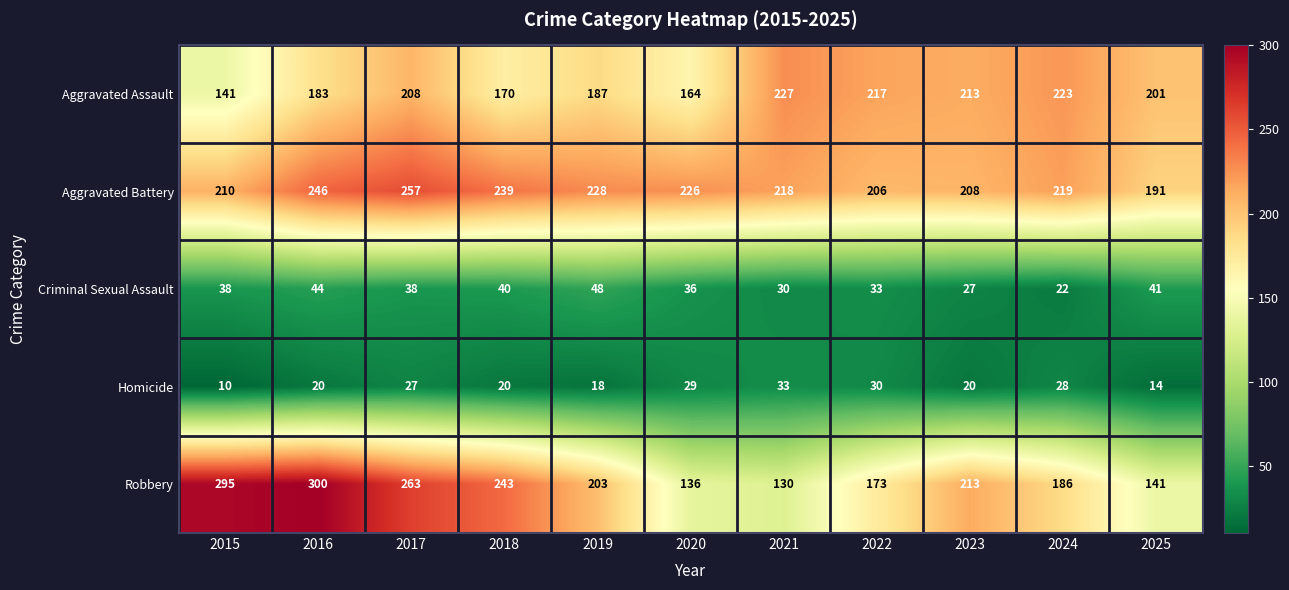

Which series has the widest spread of values?

Robbery